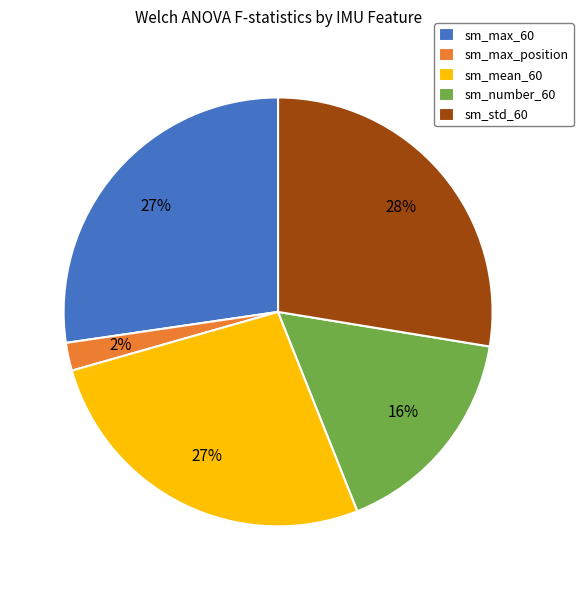

To the nearest percent, what is the difference between the sm_number_60 and sm_max_position slice percentages?

14%